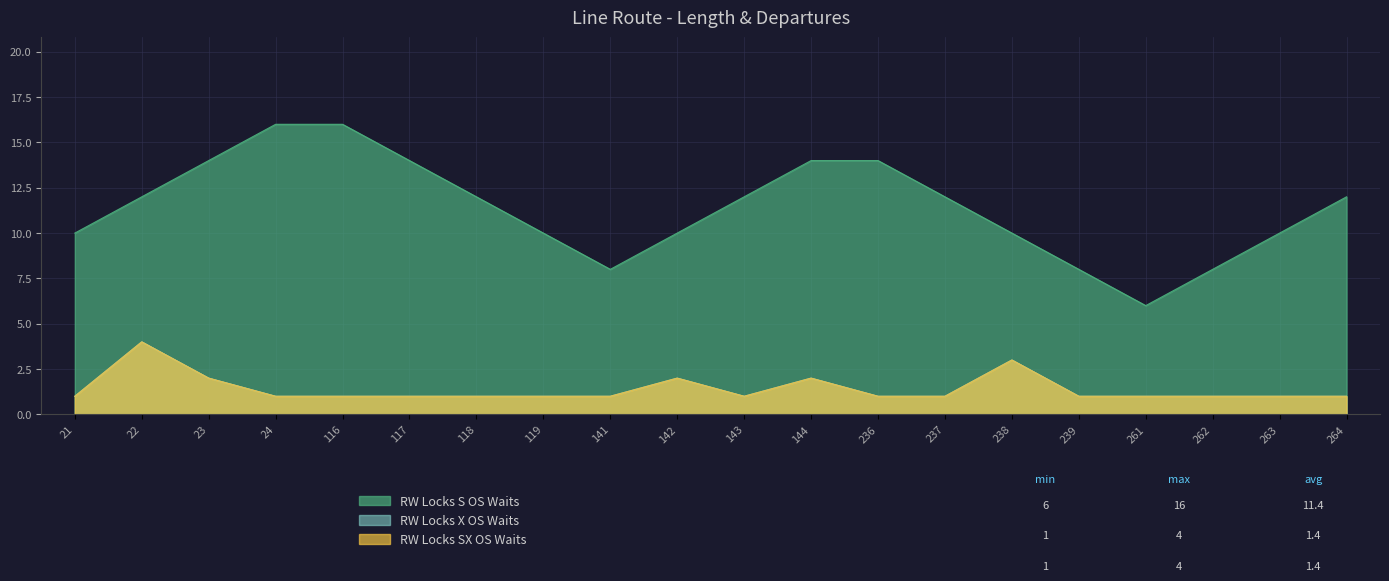

How many data points in RW Locks S OS Waits are less than 12?

9